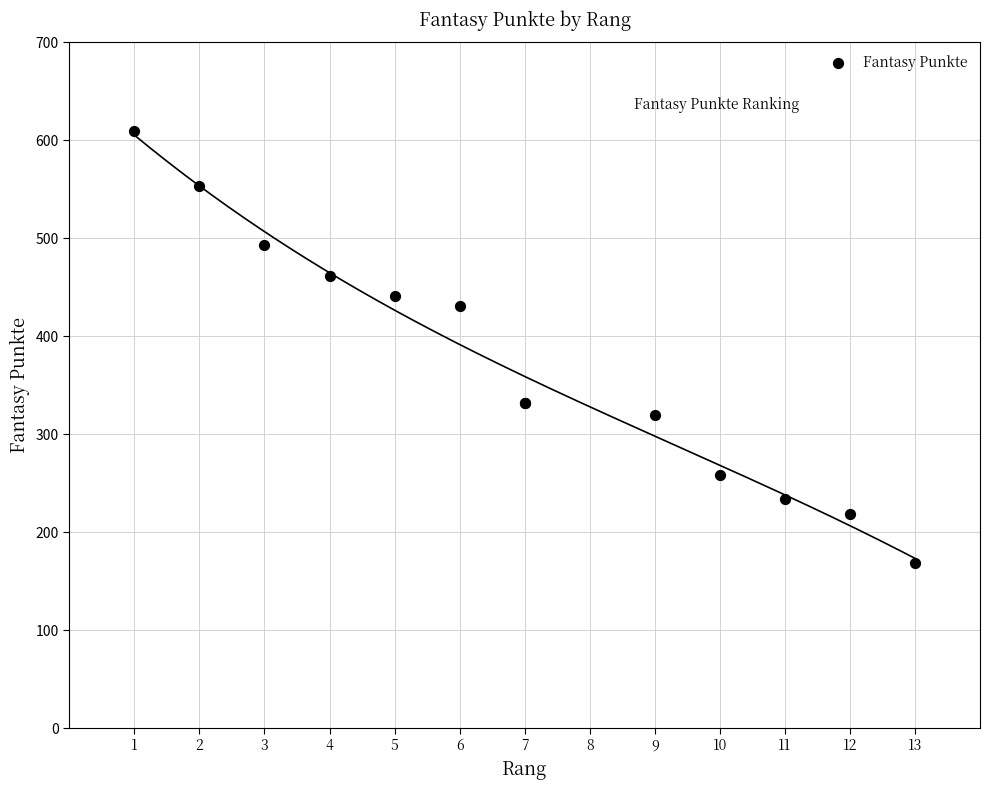

What Y value in the scatter plot is closest to 388?

431